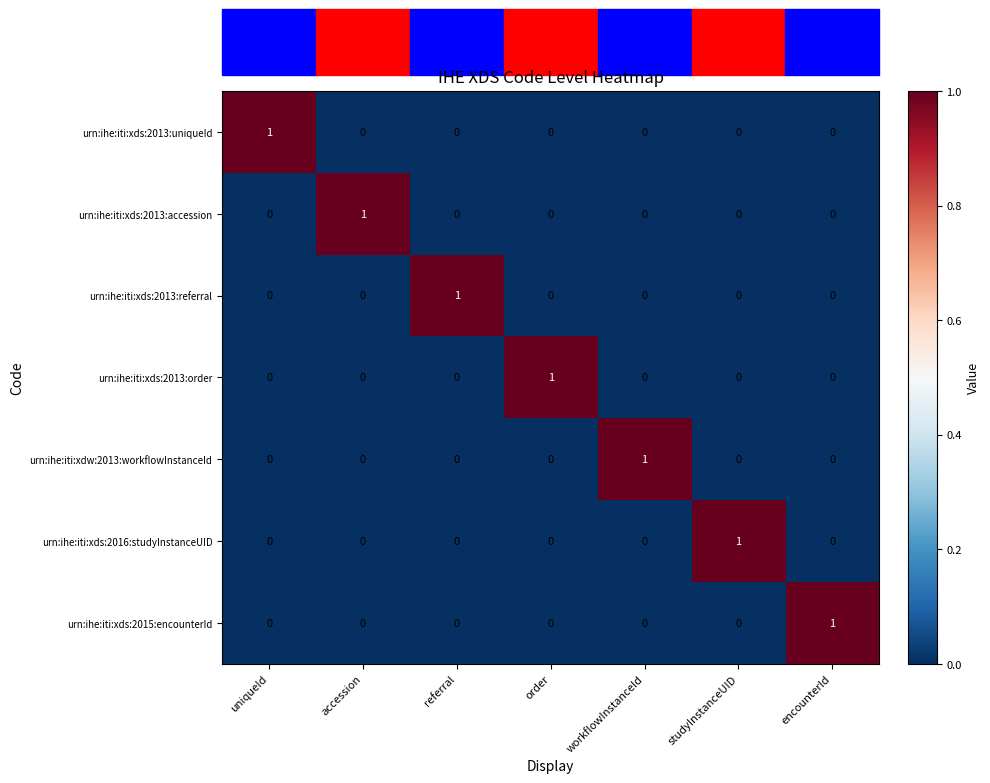

True or false: urn:ihe:iti:xds:2016:studyInstanceUID has a value of -1 at encounterId.

False